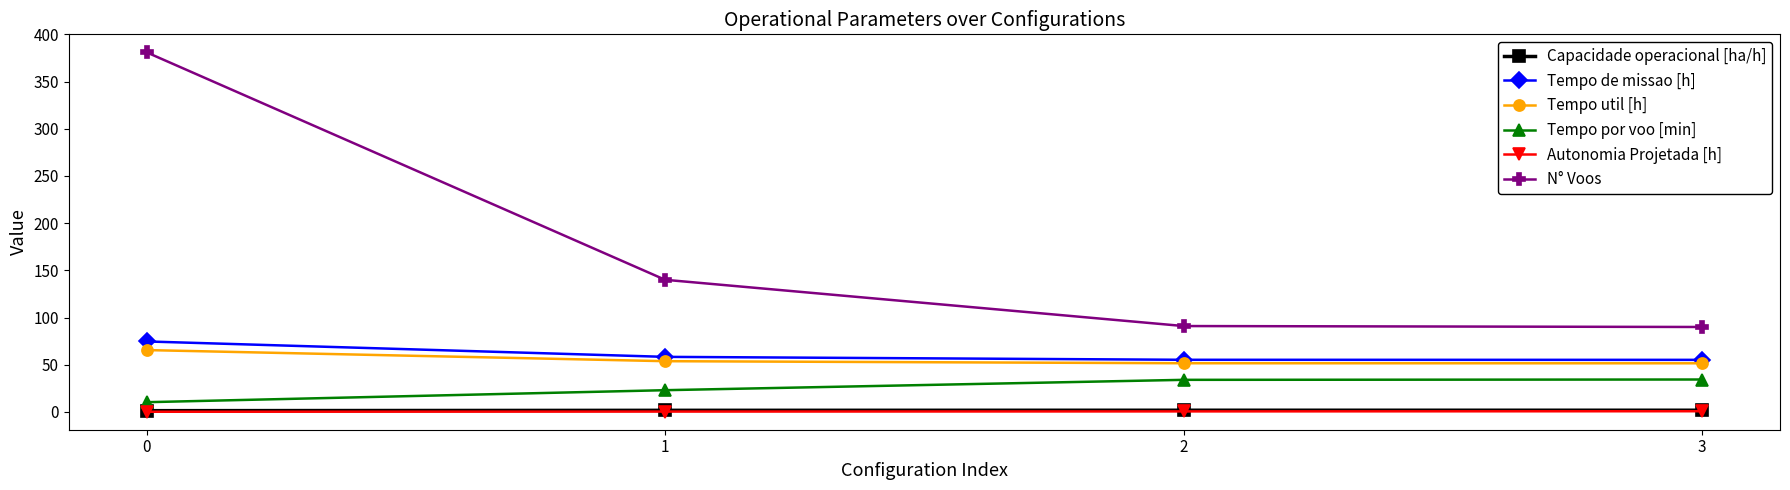

Is it true that N° Voos equals 143.2 at 2?

False